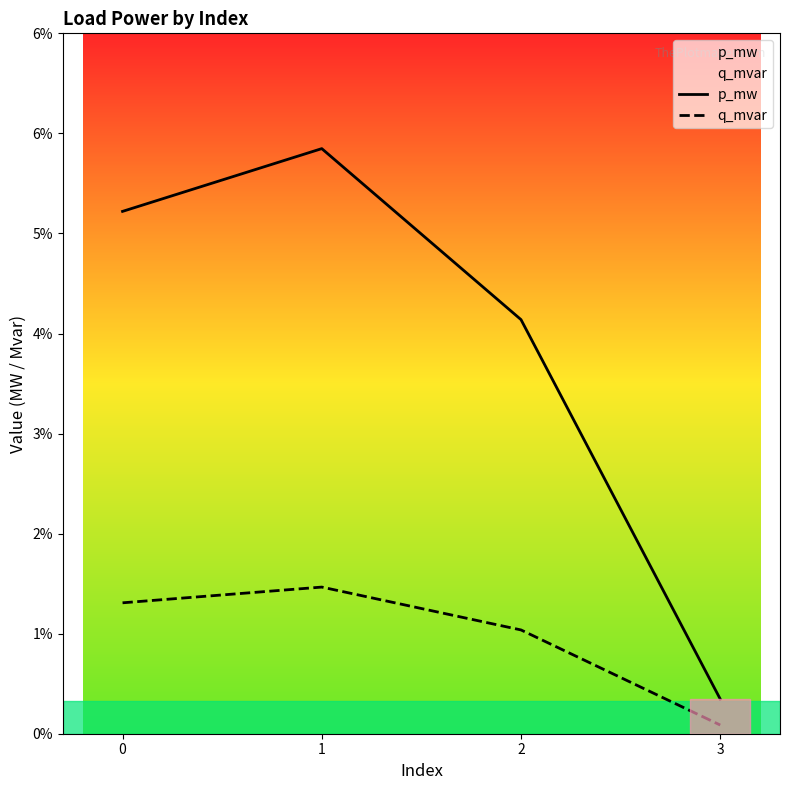

What is the difference between the maximum and minimum values in the p_mw series?

0.1